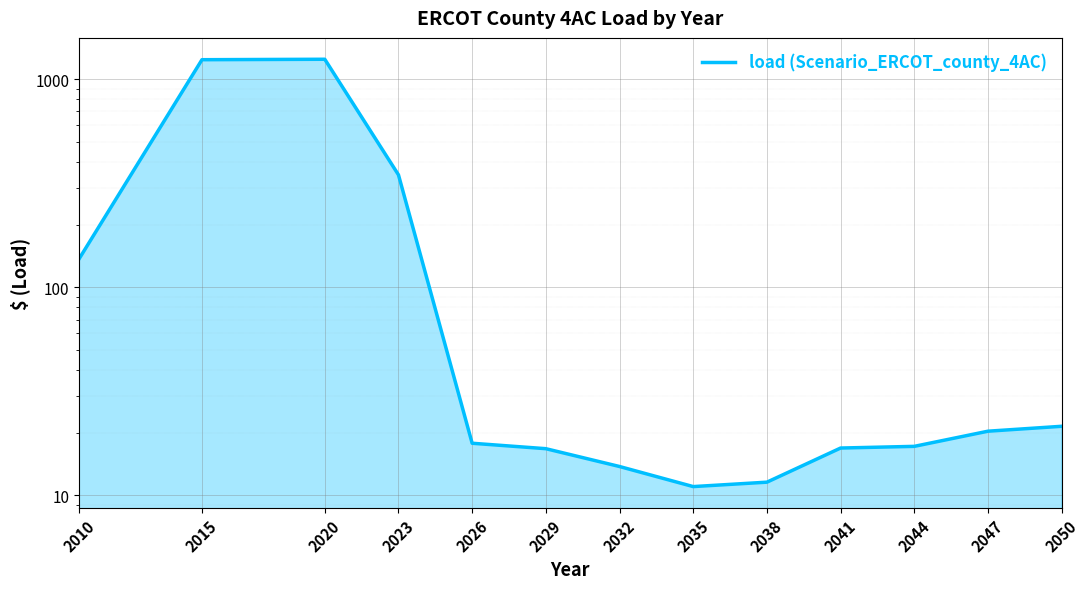

What is the value of the 3rd point from the left?

1245.3